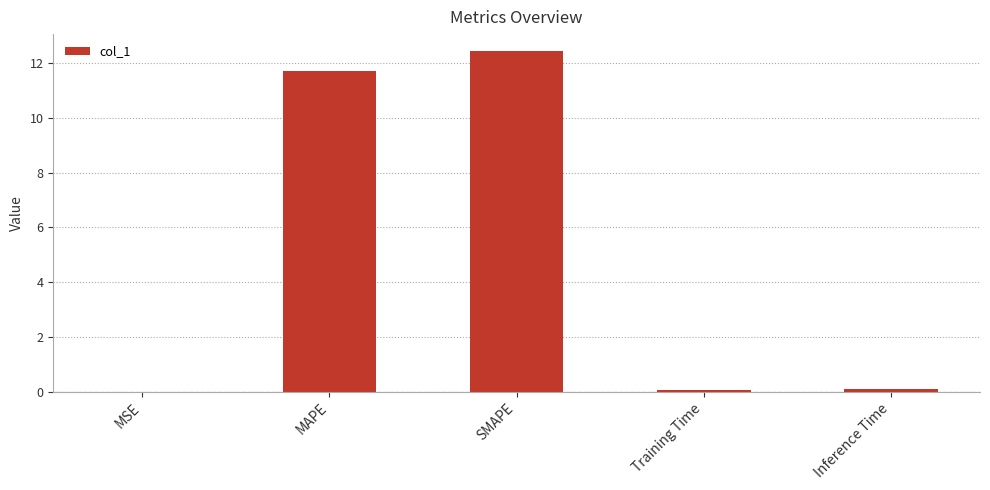

Which label corresponds to the largest value in the chart?

SMAPE